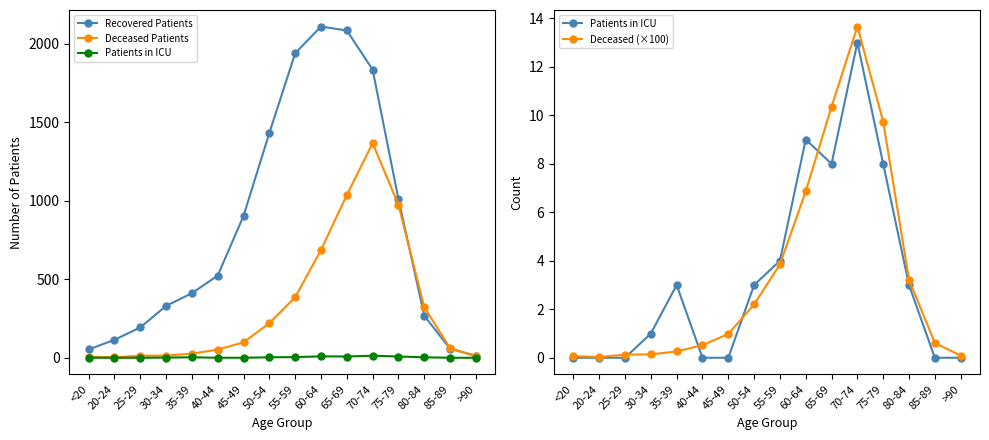

True or false: Patients in ICU and Deceased Patients intersect in this chart.

False